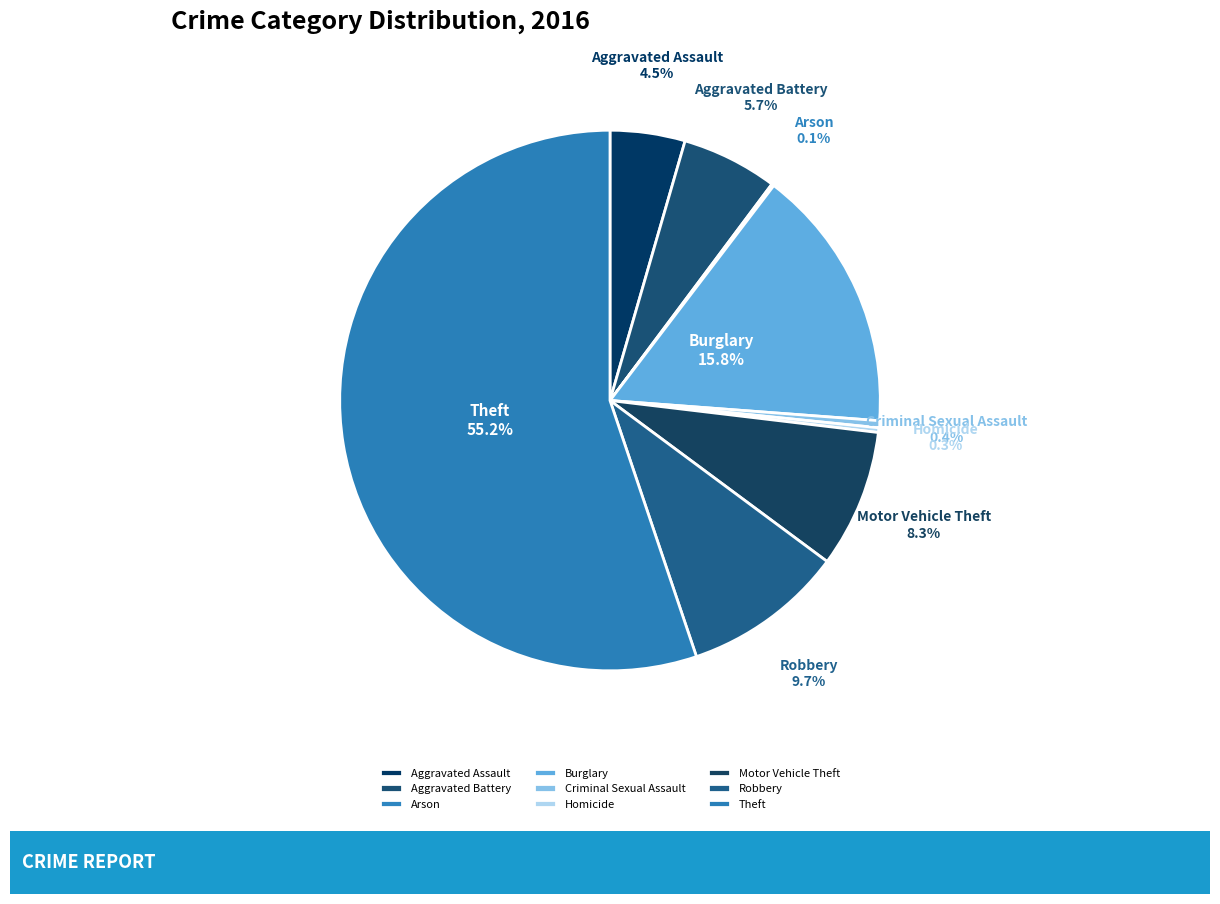

Does Theft represent more than half of the total?

Yes